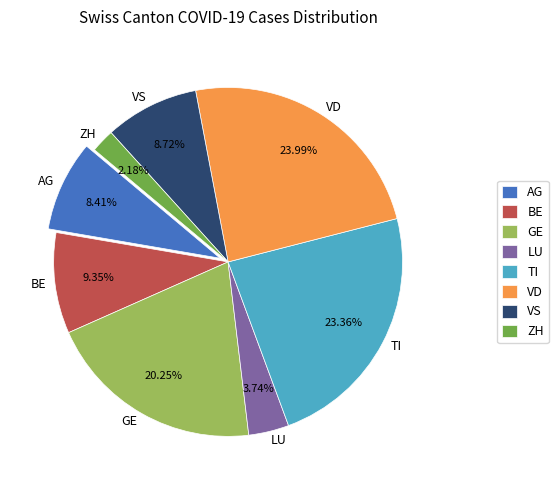

What is the largest slice in the pie chart?

VD